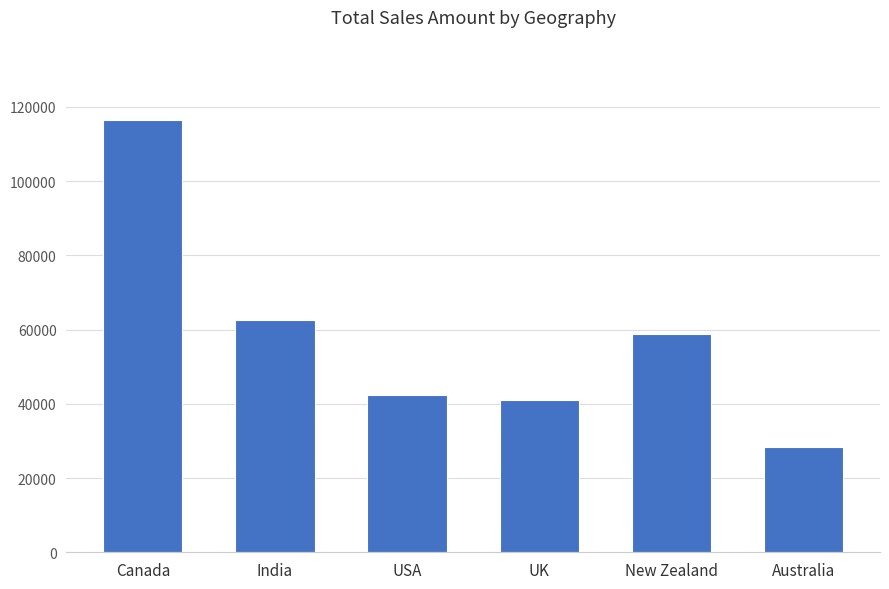

True or false: the data shows 34542 at India.

False